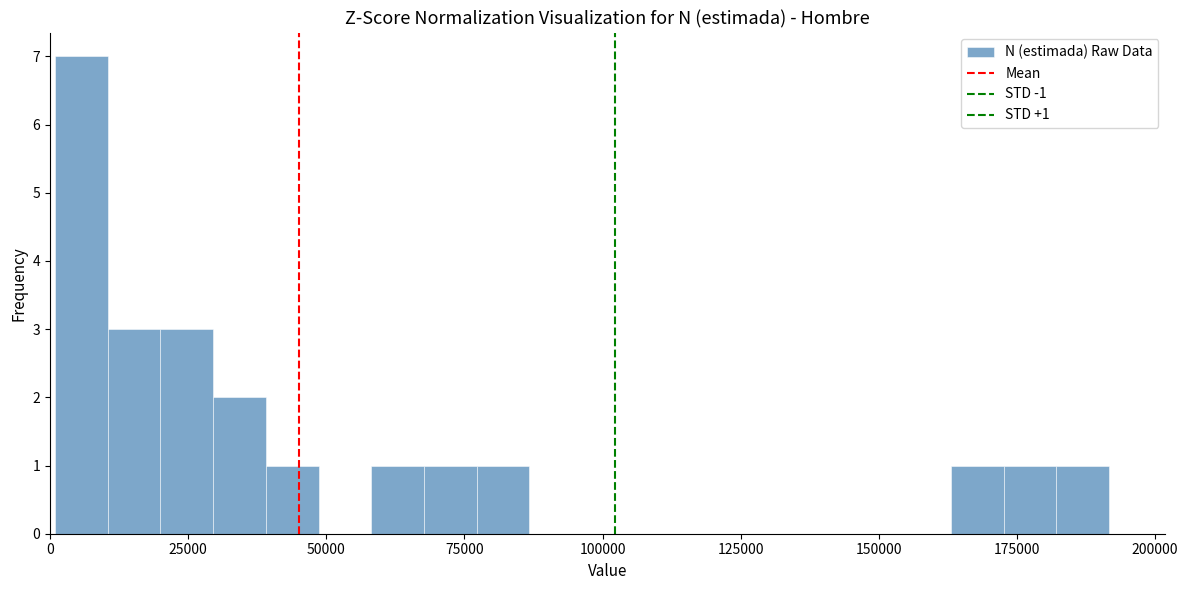

Read against the x-axis, roughly where is the centre of the tallest bar?

5000